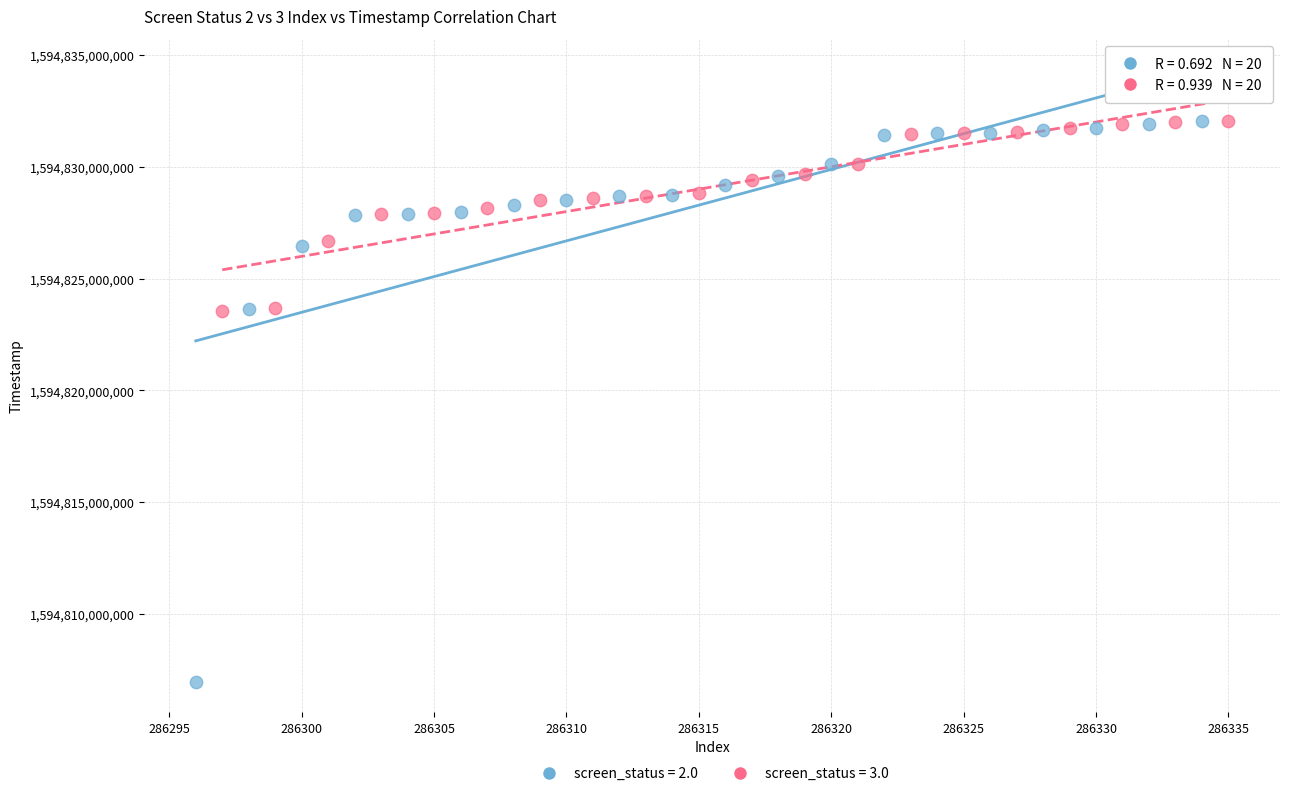

Which series reaches the minimum Y coordinate?

screen_status = 2.0